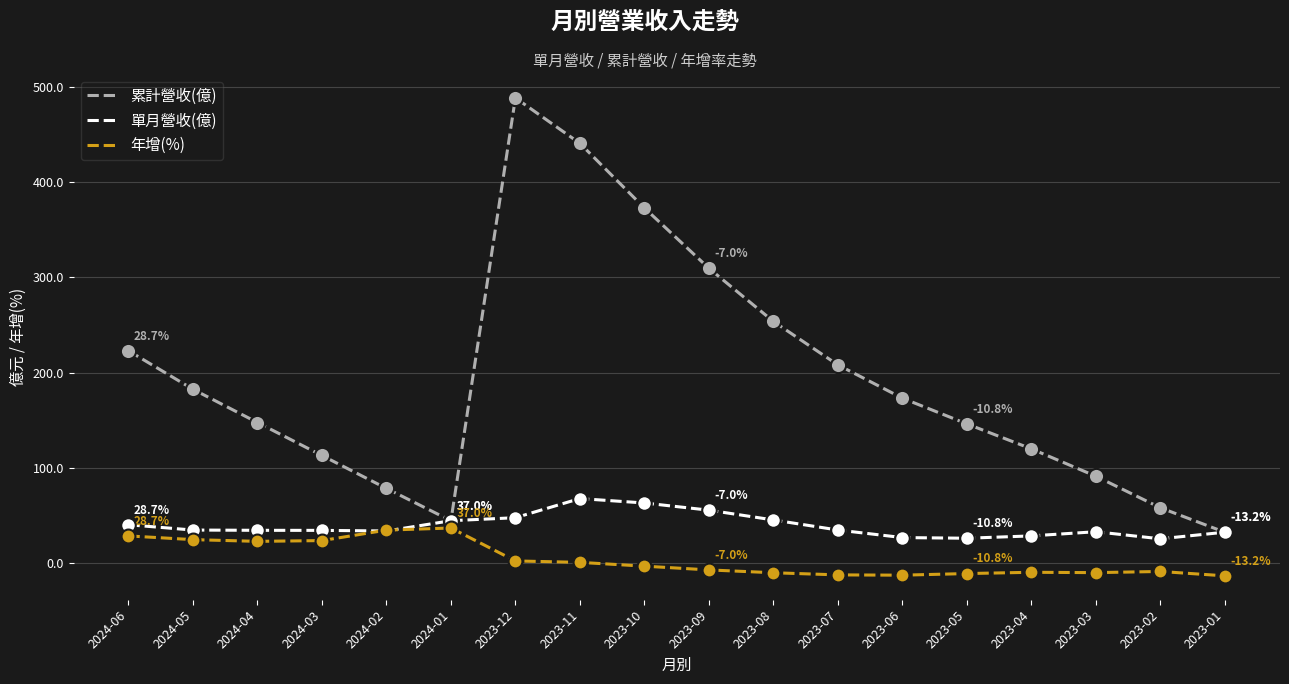

Is the value of 年增(%) at 2023-10 greater than the value of 累計營收(億) at 2023-04?

No